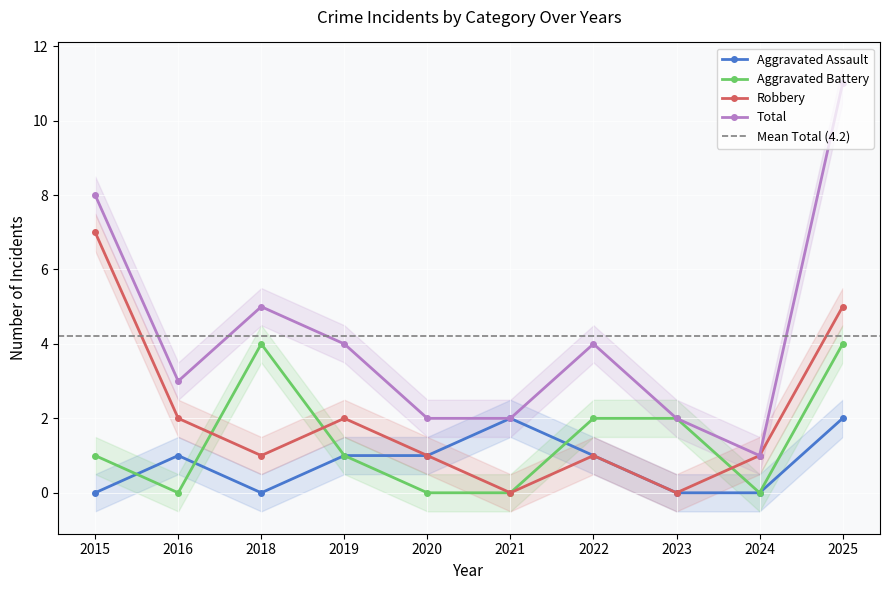

What is the value of the Robbery point at the 7th from the left?

1